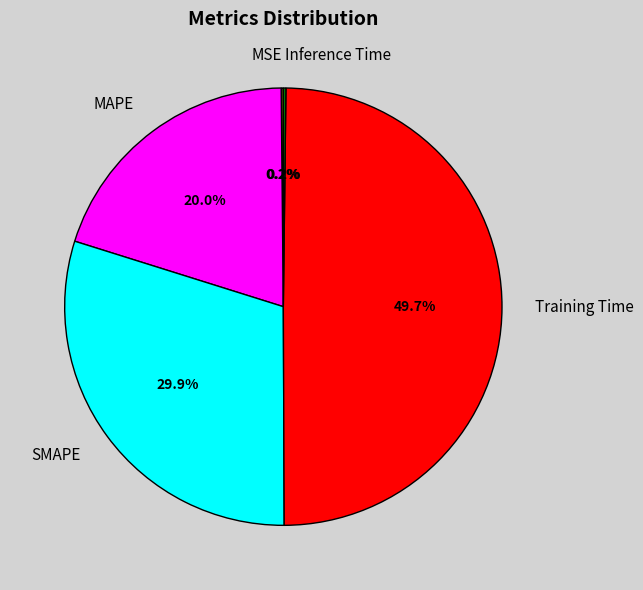

Is it true that MAPE is 20% of the pie?

True